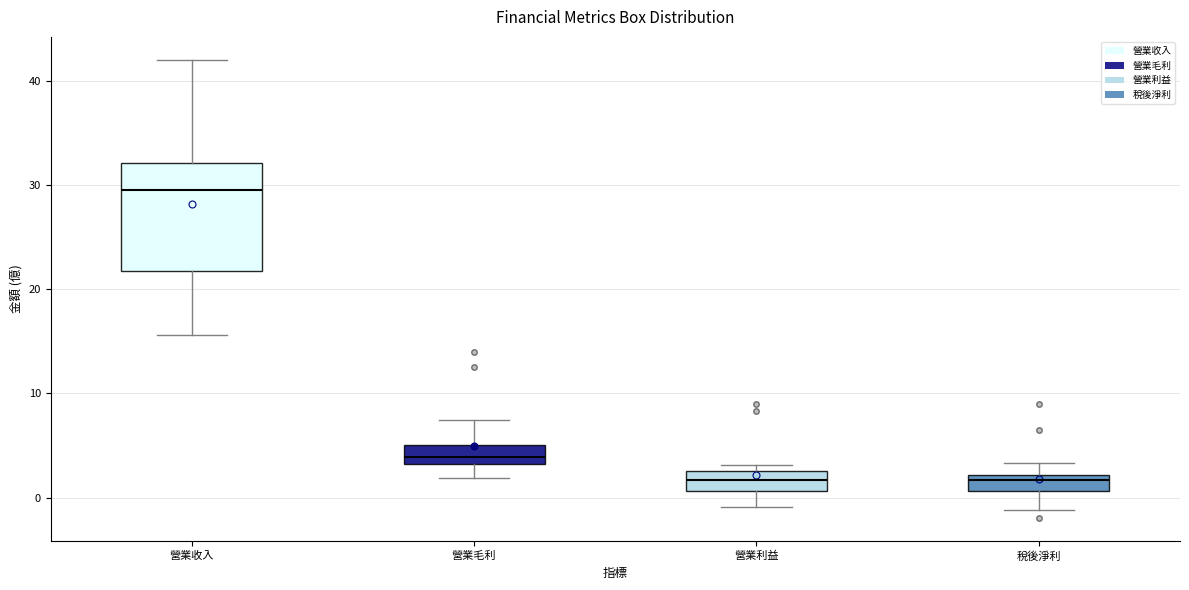

Reading left to right, transcribe this box plot: for each box, give where its median line is, the range the box spans, and where its two whiskers end, as read against the y-axis. The values are not printed on the chart, so give them approximately, as read against the axis.

營業收入: median 30, box 22 to 32, whiskers 16 to 42
營業毛利: median 4, box 3 to 5, whiskers 2 to 7
營業利益: median 2, box 1 to 3, whiskers -1 to 3 (just above the box's upper edge)
稅後淨利: median 2 (just below the box's upper edge), box 1 to 2, whiskers -1 to 3